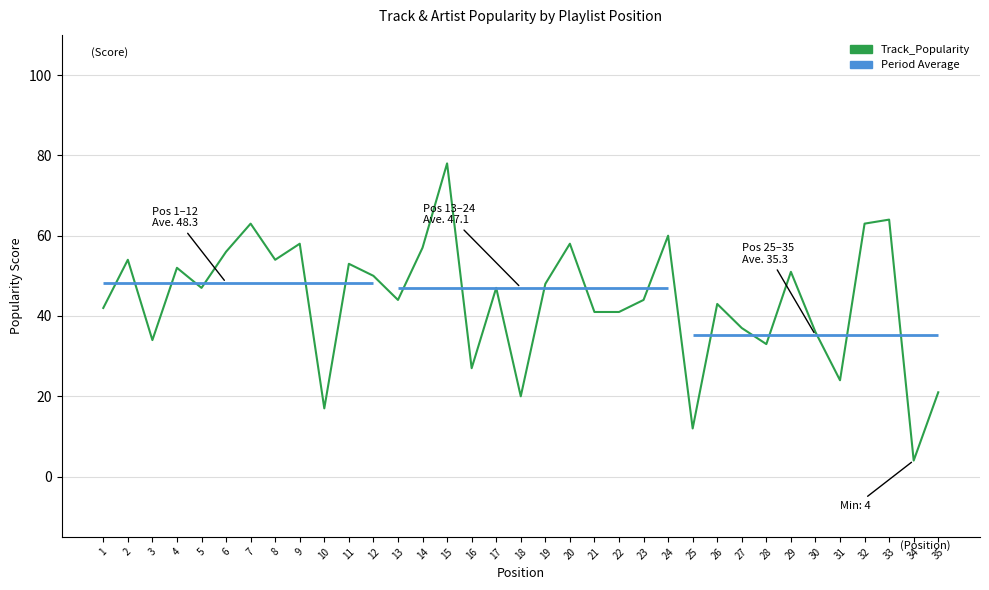

What is the value of the 8th point from the left?

54